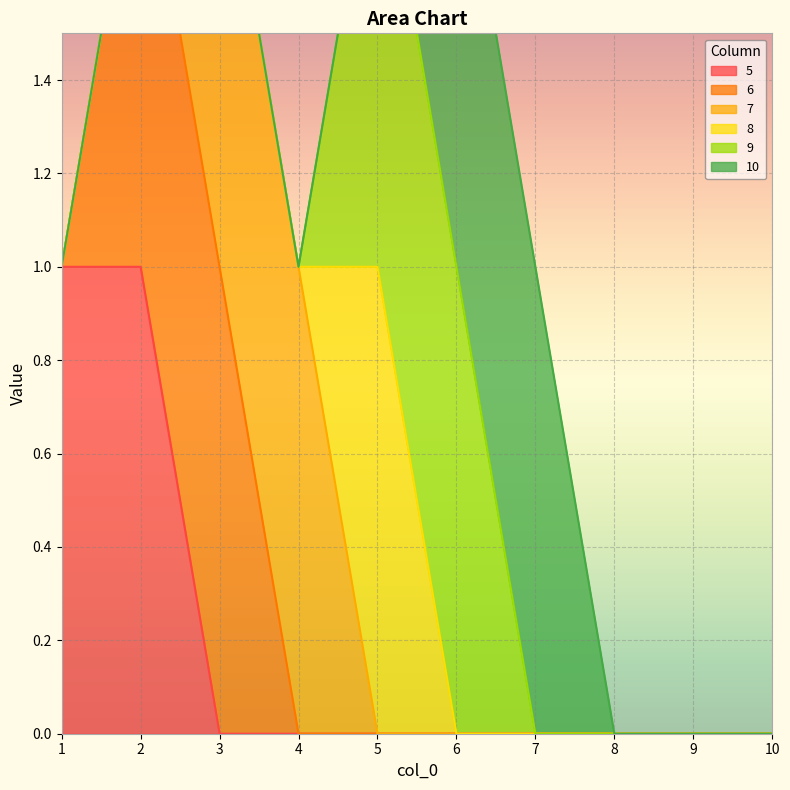

Is it true that 5 equals 0 at 3?

True